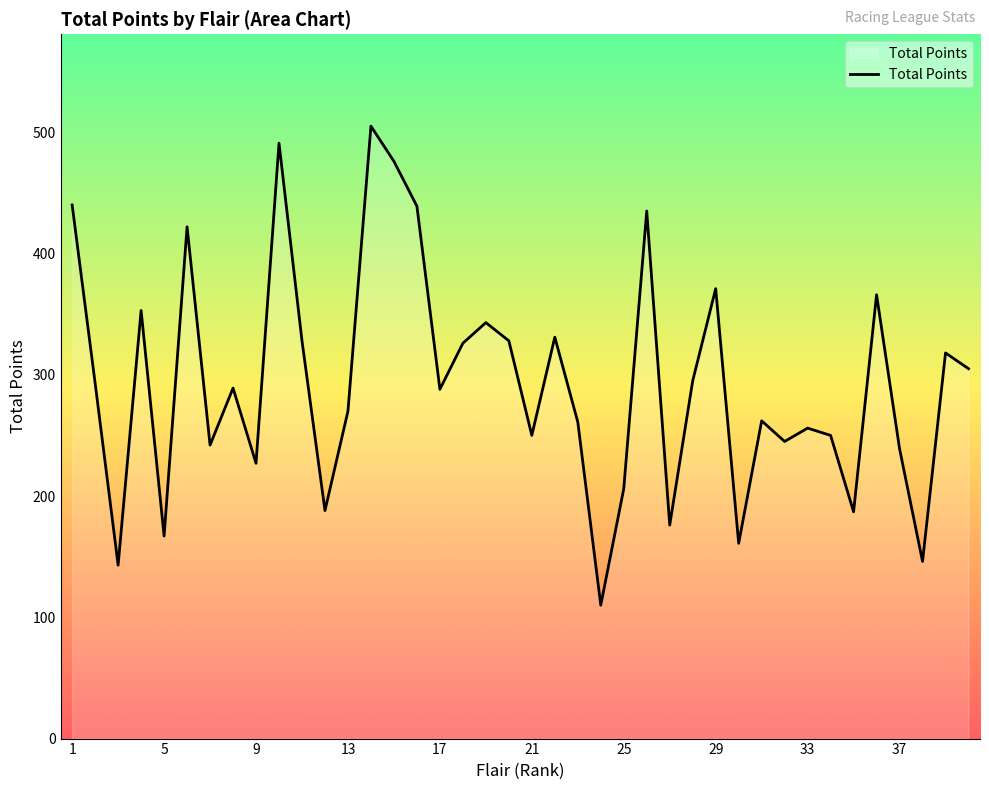

What is the greatest value displayed?

505